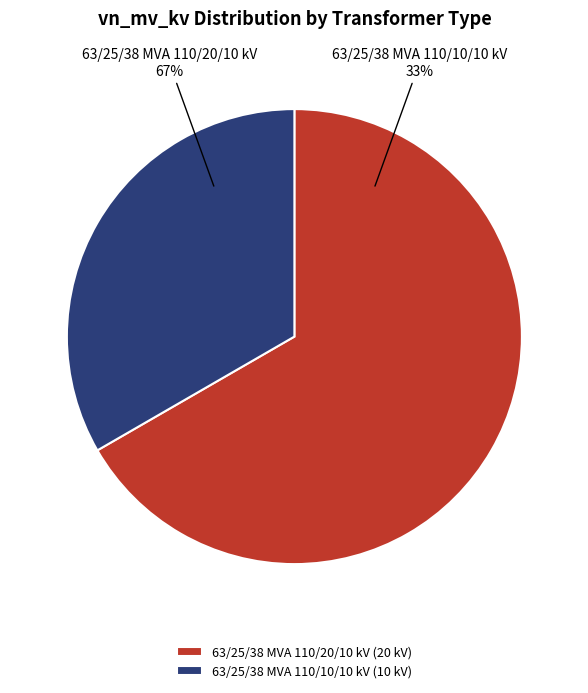

Which category has the smallest portion of the pie?

63/25/38 MVA 110/10/10 kV